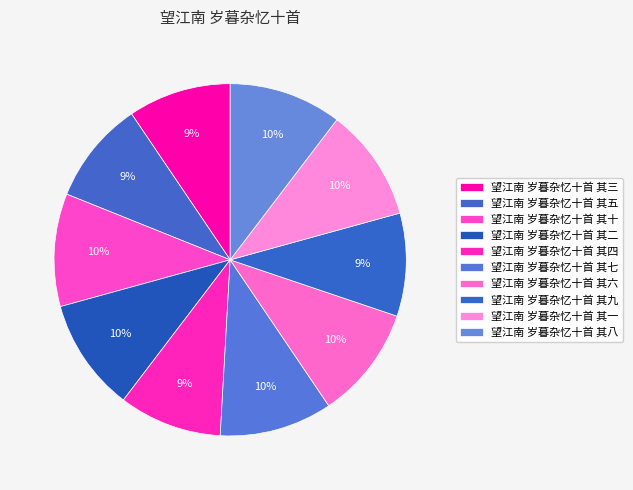

Does 望江南 岁暮杂忆十首 其四 account for over 50% of the chart?

No